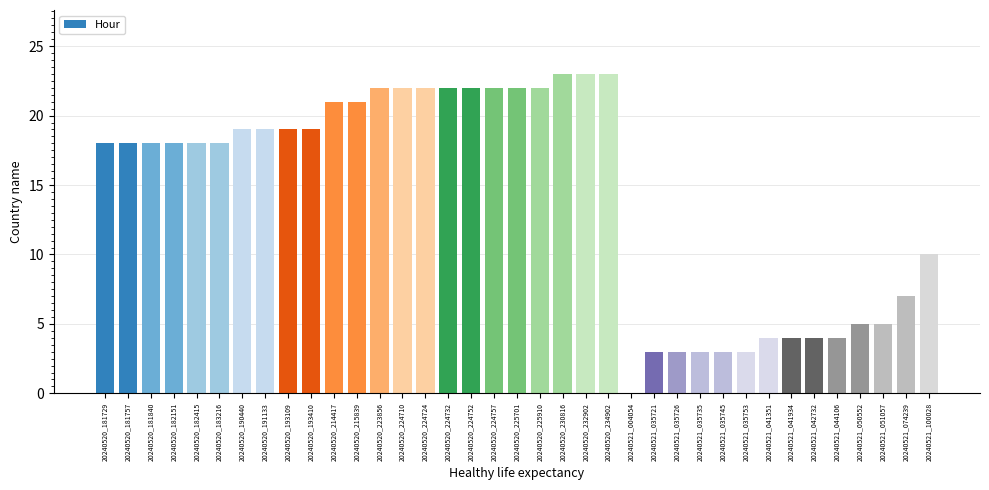

The chart shows a value of 30 at 20240520_181757. True or false?

False